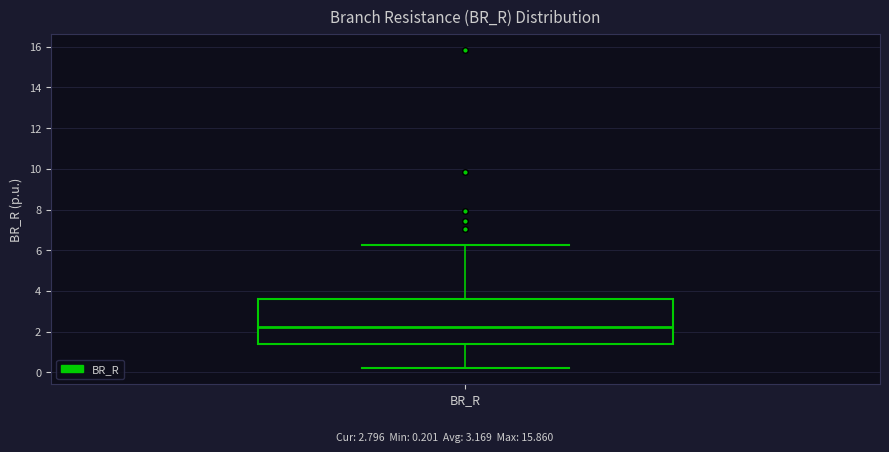

Transcribe this box plot: give where the median line is, the range the box spans, and where the two whiskers end, as read against the y-axis. The values are not printed on the chart, so give them approximately, as read against the axis.

median 2.2, box 1.4 to 3.6, whiskers 0.2 to 6.2